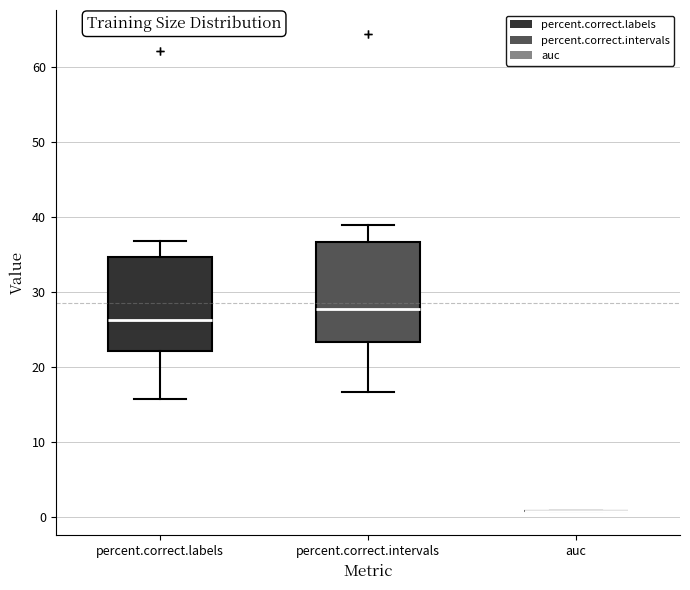

Reading left to right, read every box against the y-axis: the position of its median line, the range the box covers, and the ends of its whiskers. The values are not printed on the chart, so give them approximately, as read against the axis.

percent.correct.labels: median 26, box 22 to 35, whiskers 16 to 37
percent.correct.intervals: median 28, box 23 to 37, whiskers 17 to 39
auc: box collapsed to a line at 1, whiskers 1 to 1